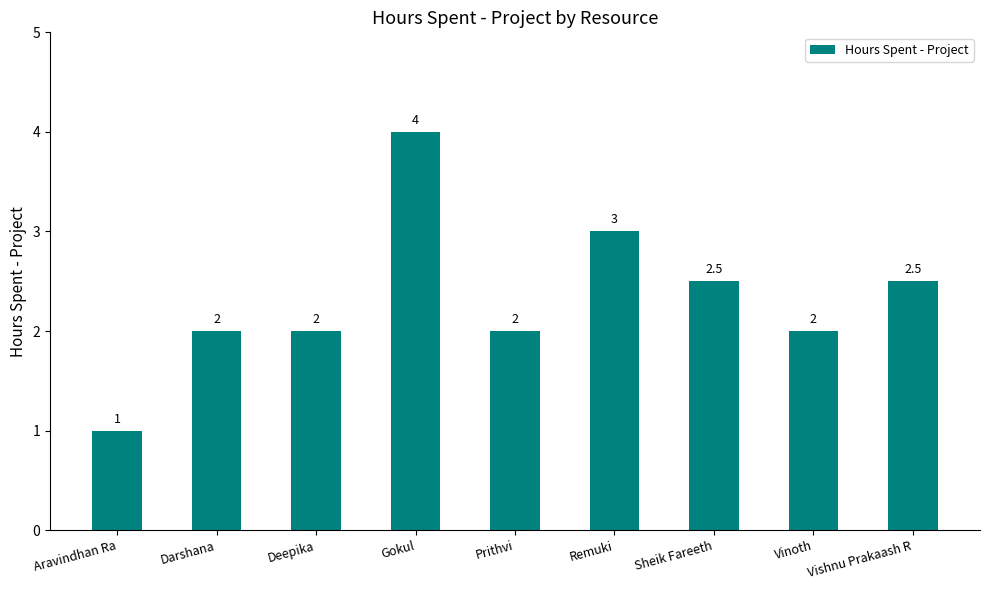

What is the sum of all values?

21.0